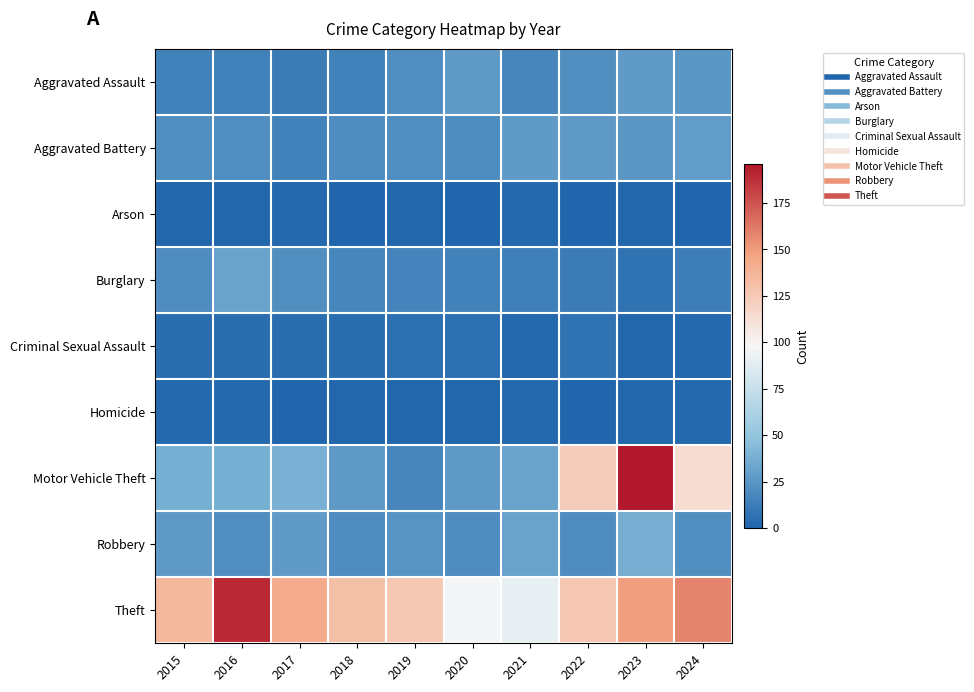

At 2023, list the series in order from smallest to largest.

Arson, Criminal Sexual Assault, Homicide, Burglary, Aggravated Battery, Aggravated Assault, Robbery, Theft, Motor Vehicle Theft